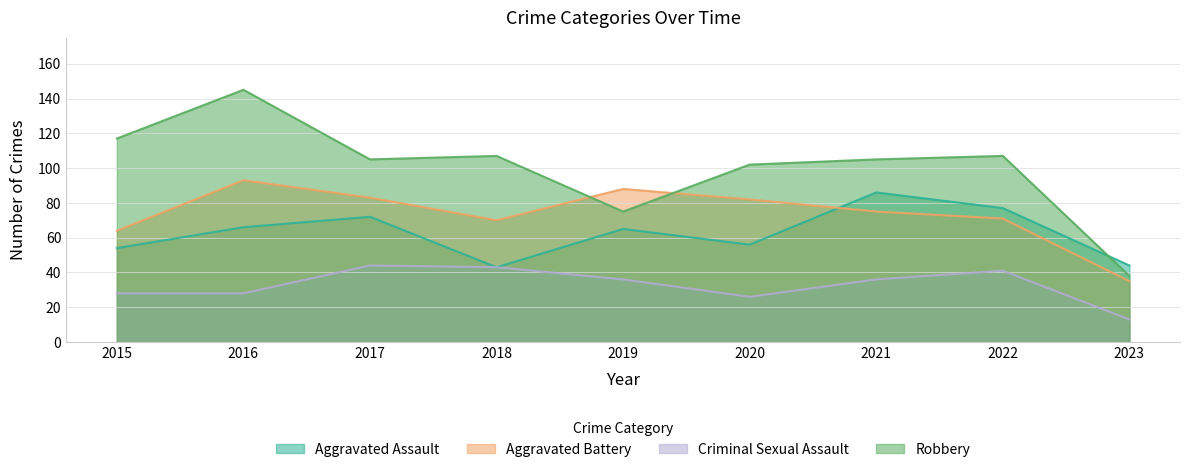

True or false: Aggravated Assault has more than 1 points higher than both neighbors.

True